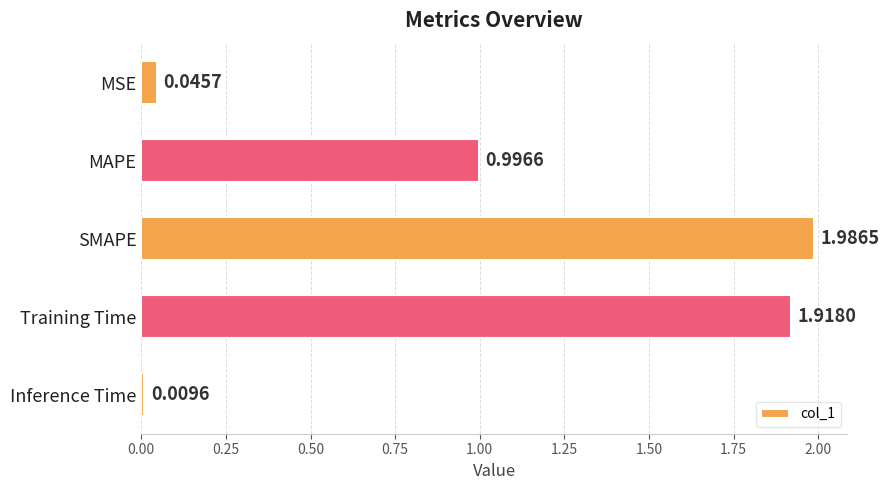

Which category has the highest value across all series?

SMAPE